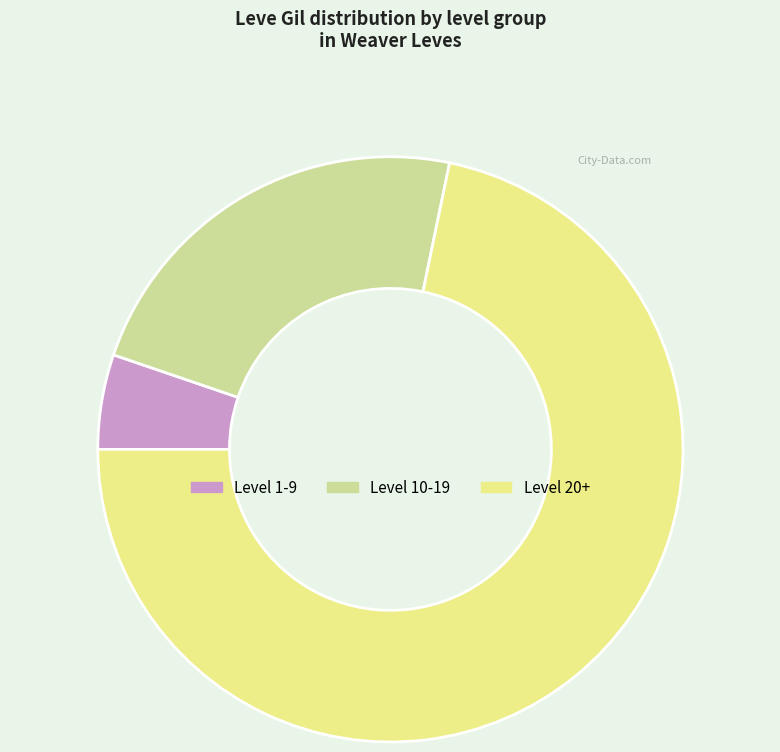

What is the smallest slice in the pie chart?

Level 1-9